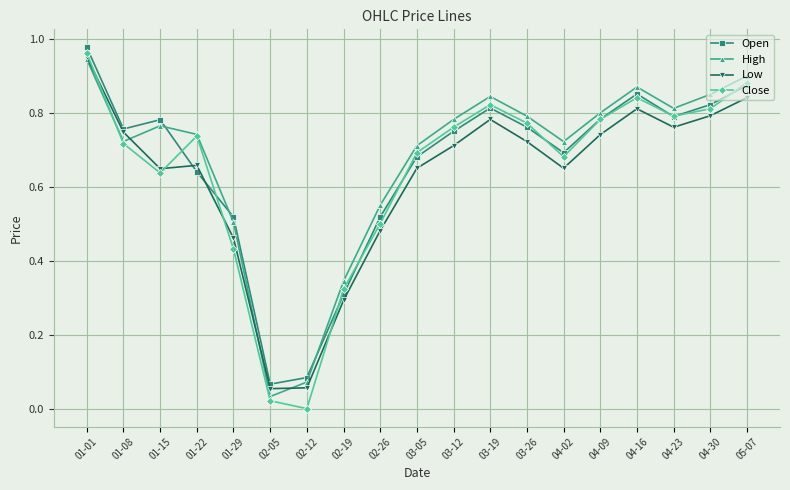

List the series in order of their overall mean, highest first.

High, Open, Close, Low